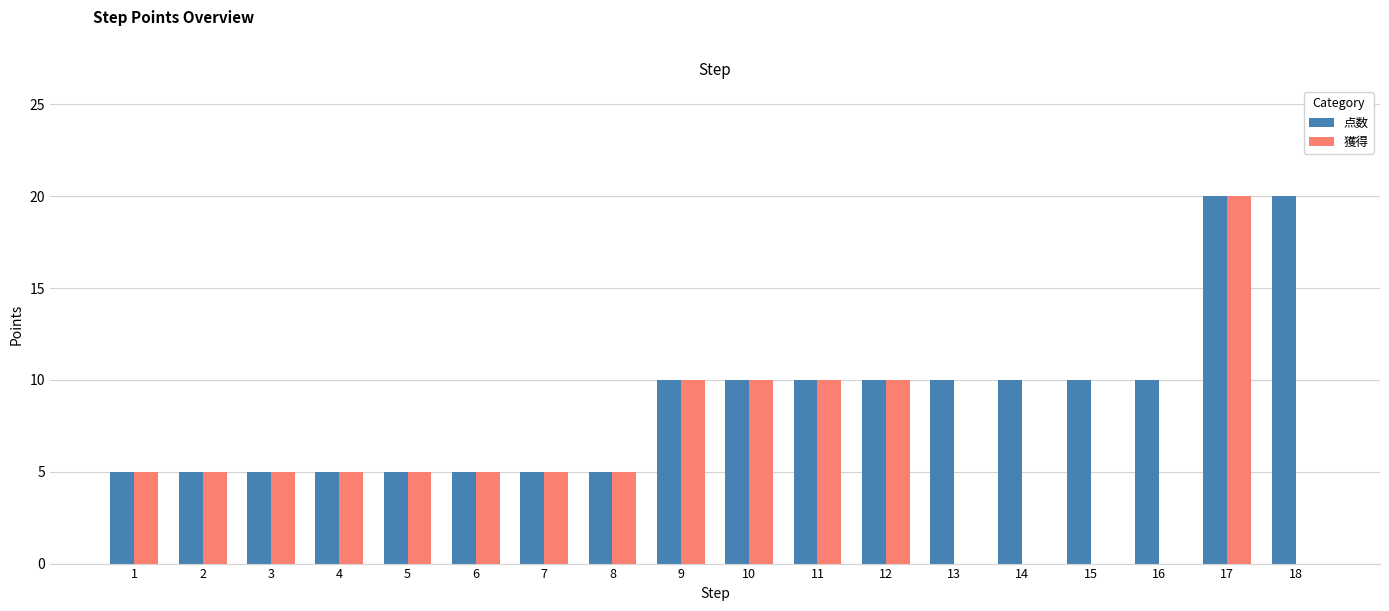

The 獲得 series shows 8 at 3. True or false?

False